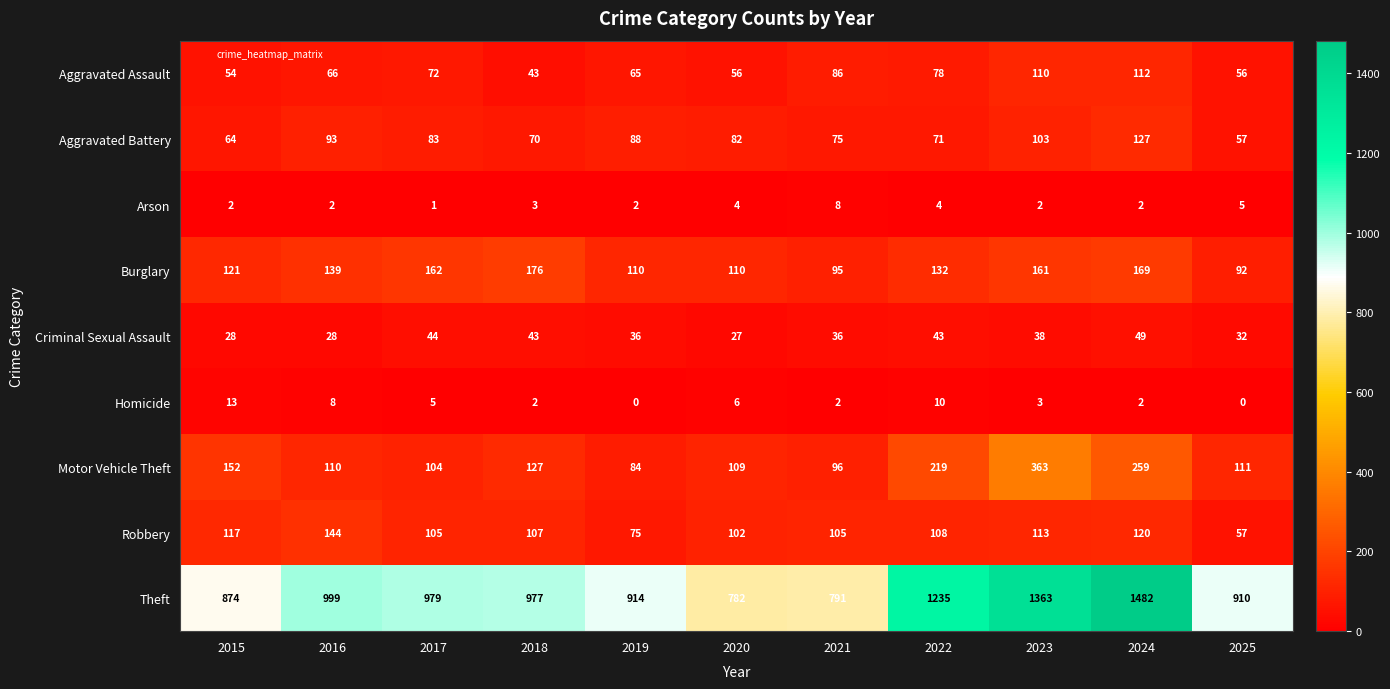

At which label does Aggravated Assault reach its peak?

2024